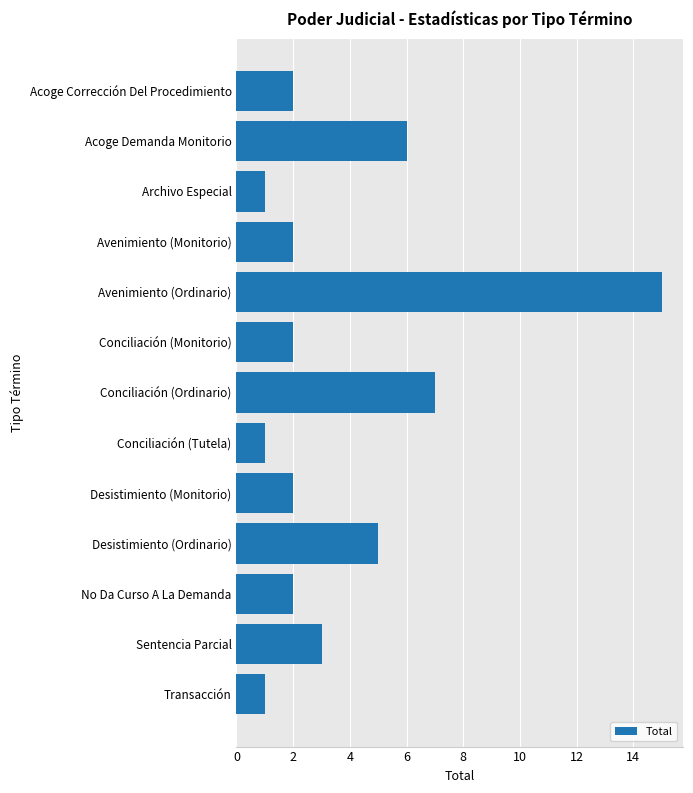

Does the chart contain stacked bars?

No